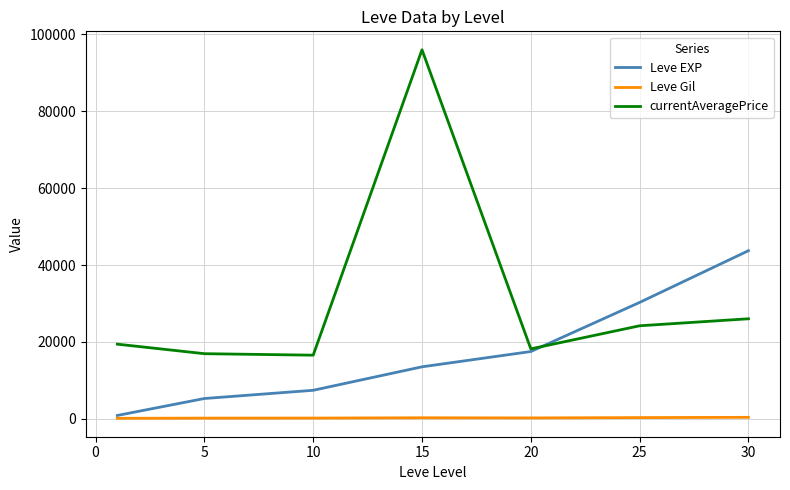

Which series has the largest total across all categories?

currentAveragePrice